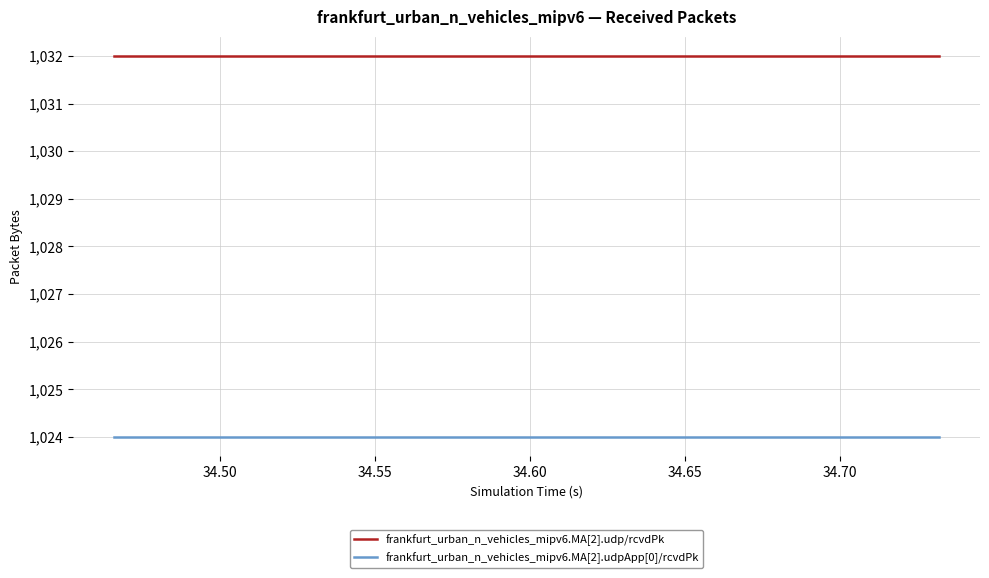

True or false: frankfurt_urban_n_vehicles_mipv6.MA[2].udp/rcvdPk and frankfurt_urban_n_vehicles_mipv6.MA[2].udpApp[0]/rcvdPk cross at least once.

False